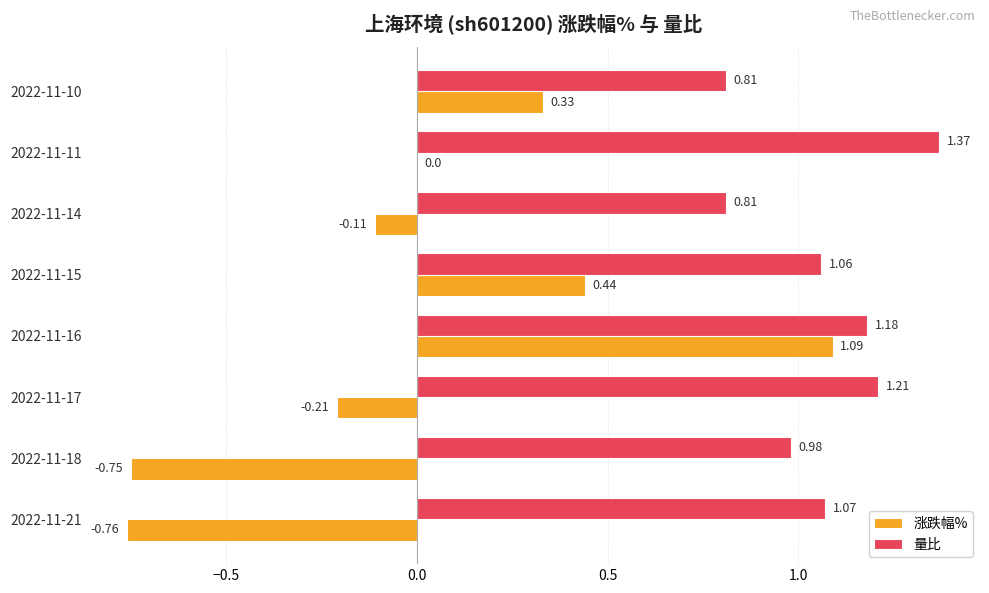

What is the sum of the 量比 values at 2022-11-18 and 2022-11-14?

1.8